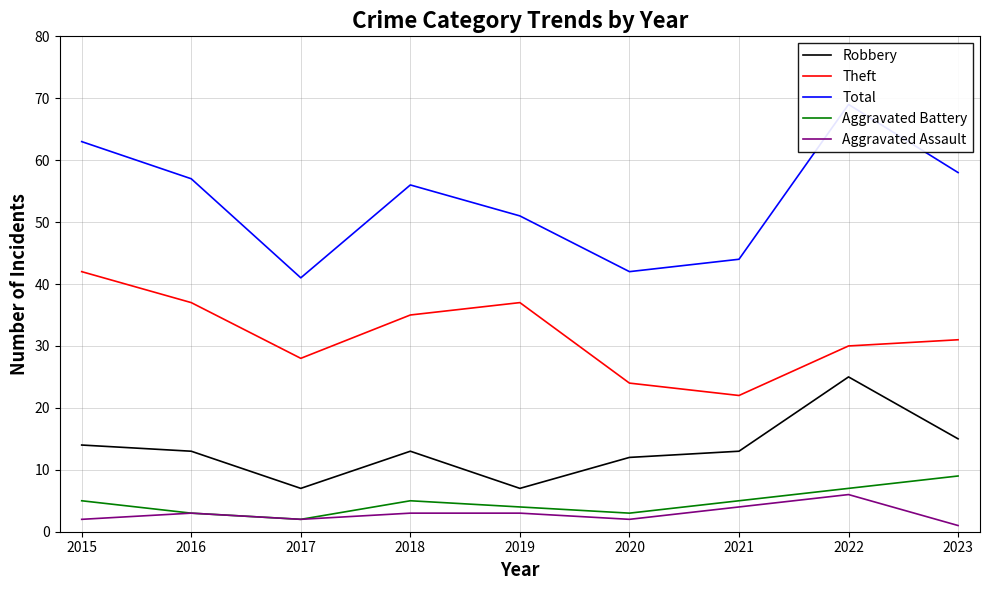

True or false: Theft and Aggravated Assault cross at least once.

False